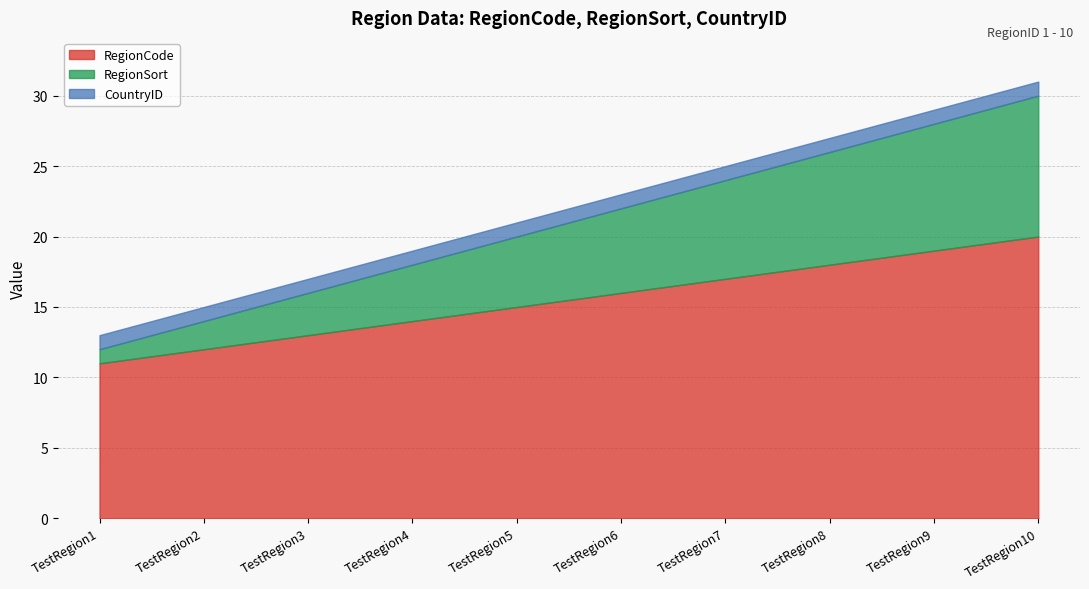

Which category has the lowest value across all series?

TestRegion1